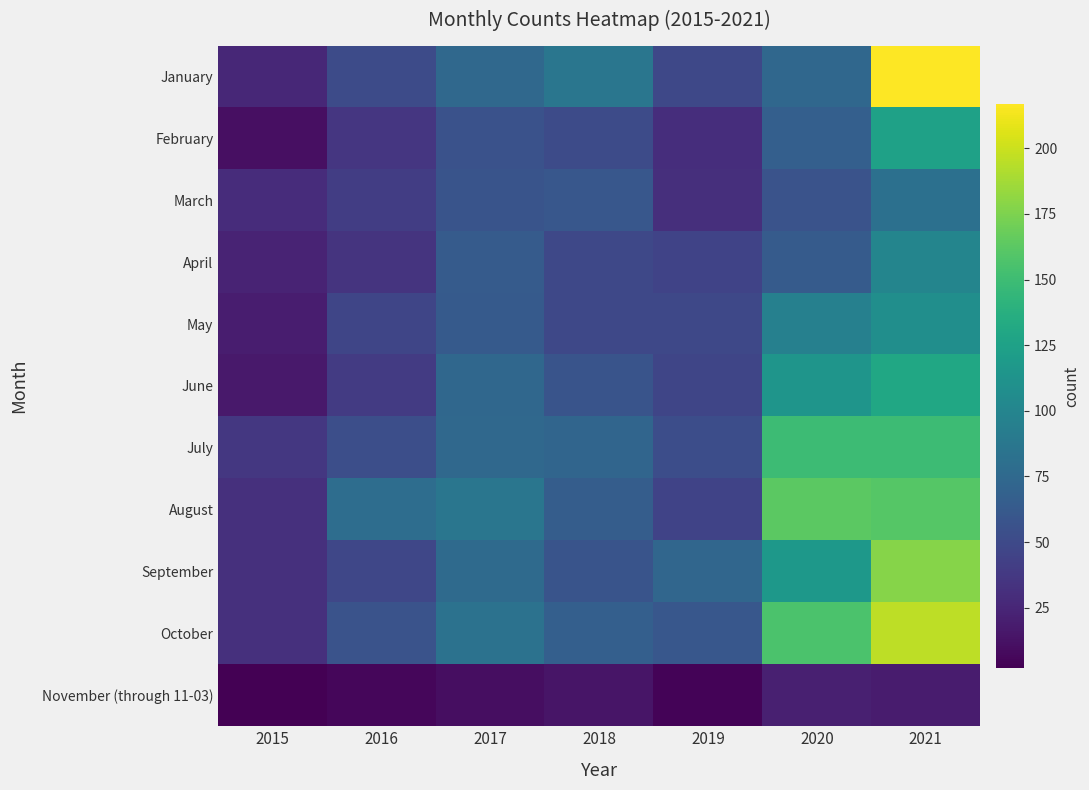

What is the total value across all series at 2021?

1462